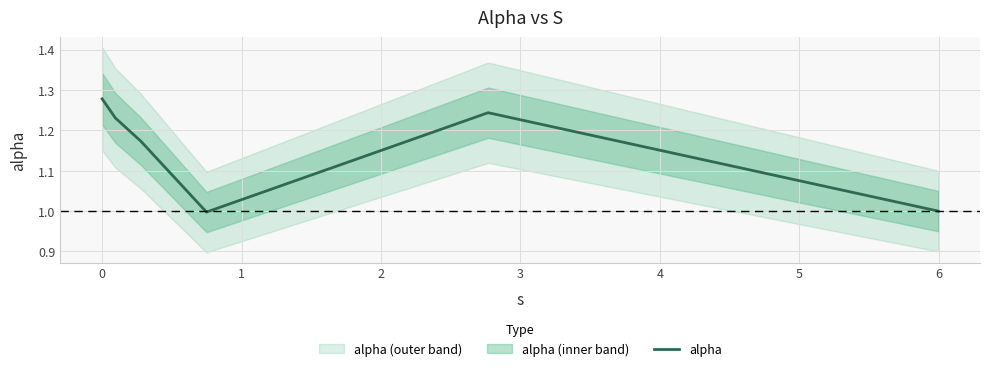

Reading left to right, transcribe all the data shown in this chart.

1.3	1.2	1.2	1.0	1.2	1.0